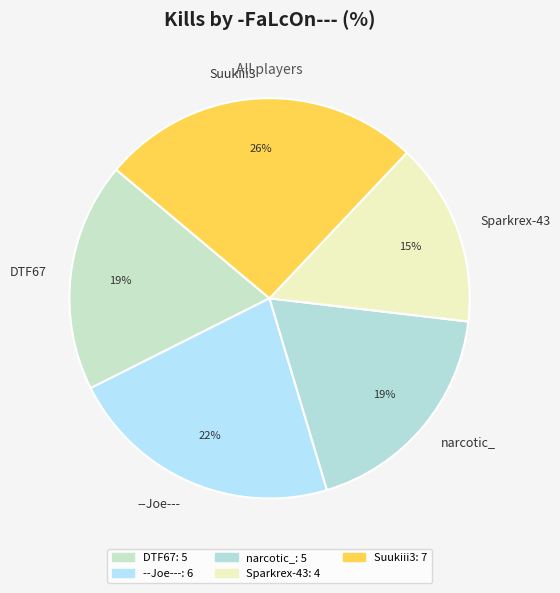

The Suukiii3 slice represents 26% of the pie. True or false?

True